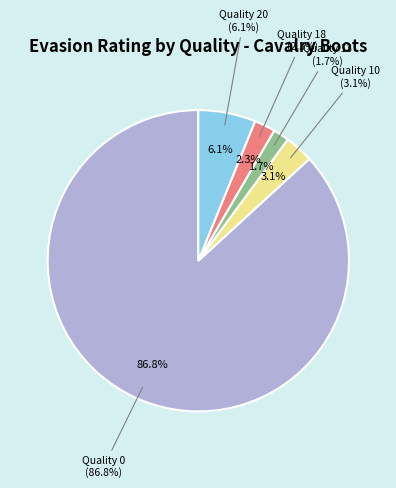

How many slices are in this pie chart?

5